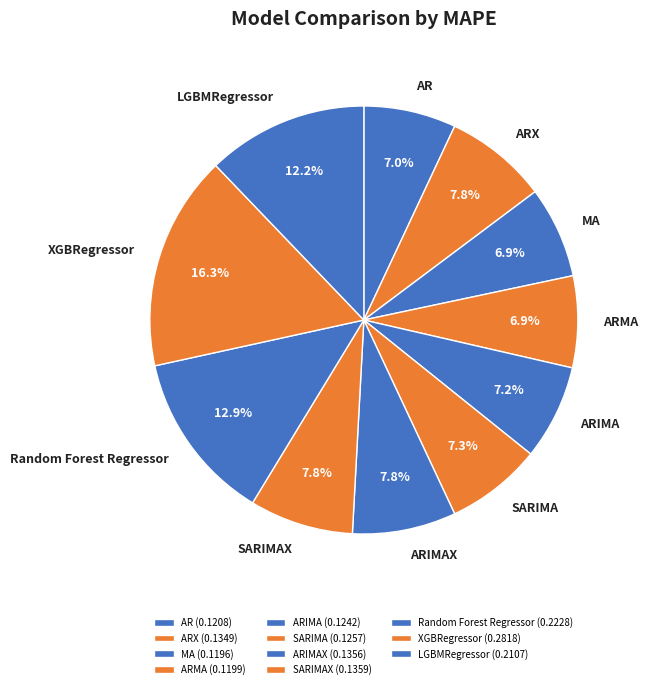

To the nearest percent, what is the average slice percentage?

9%